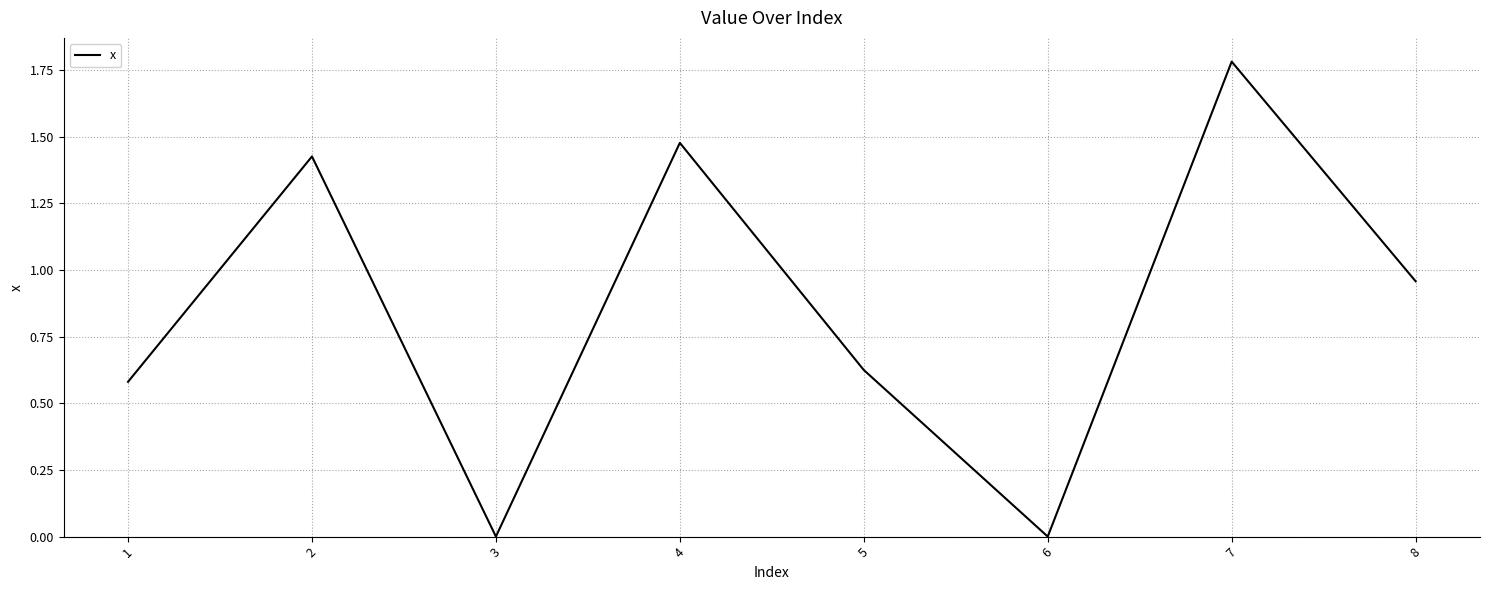

Is it true that the value at 1 is 0.8?

False